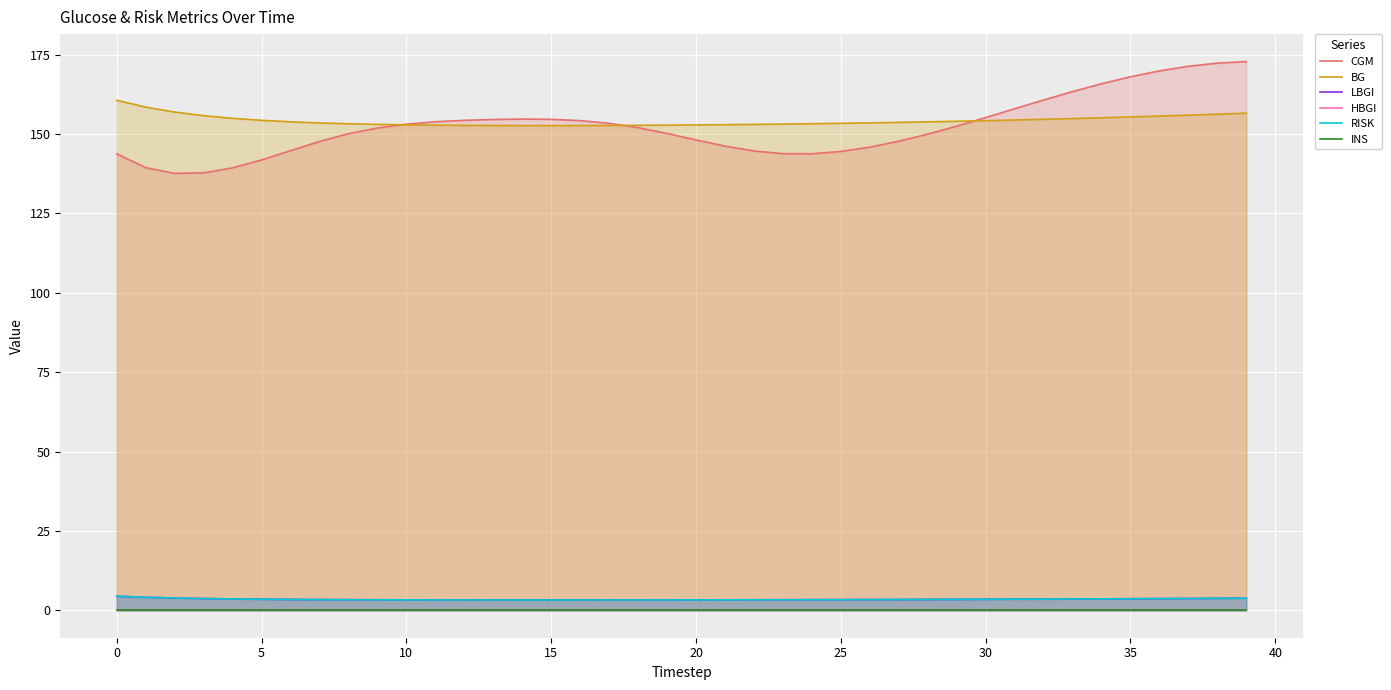

Where is the first local minimum for LBGI?

15